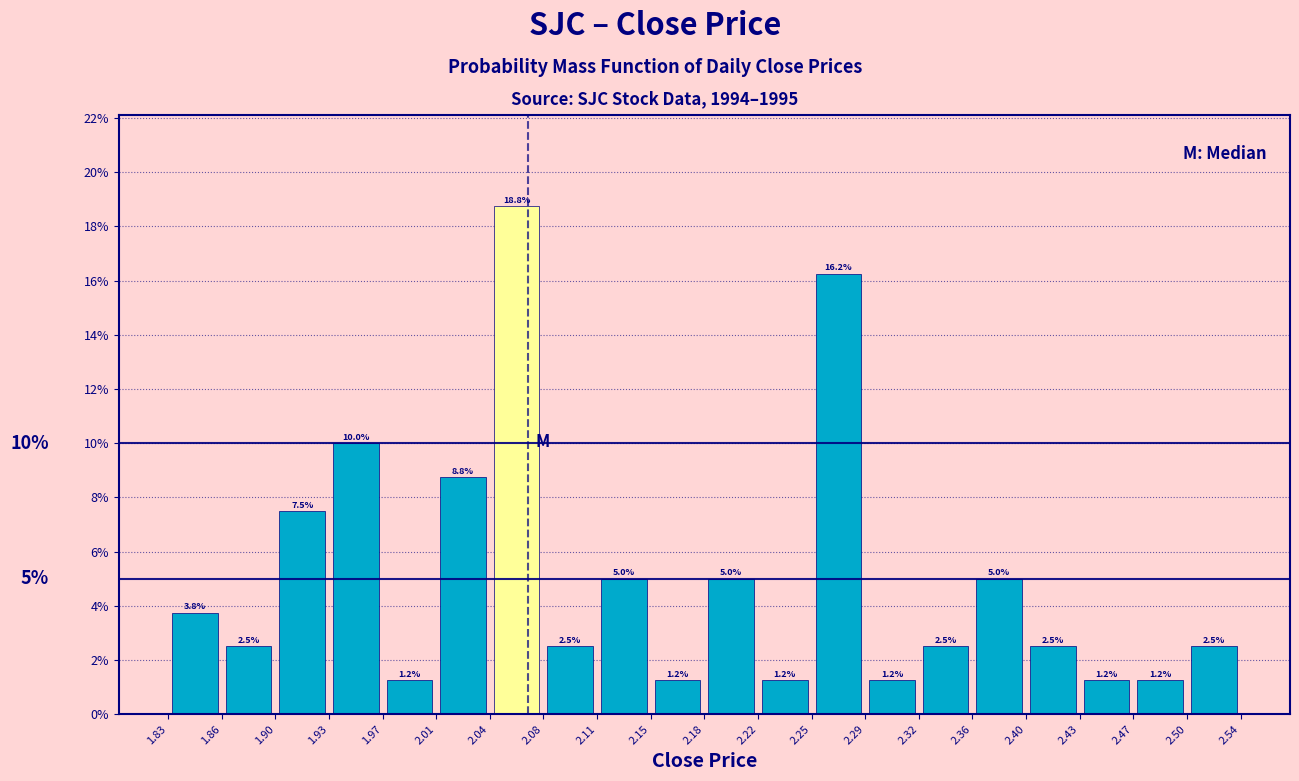

How tall is the bar that spans 2.36 to 2.40 on the x-axis?

5.0